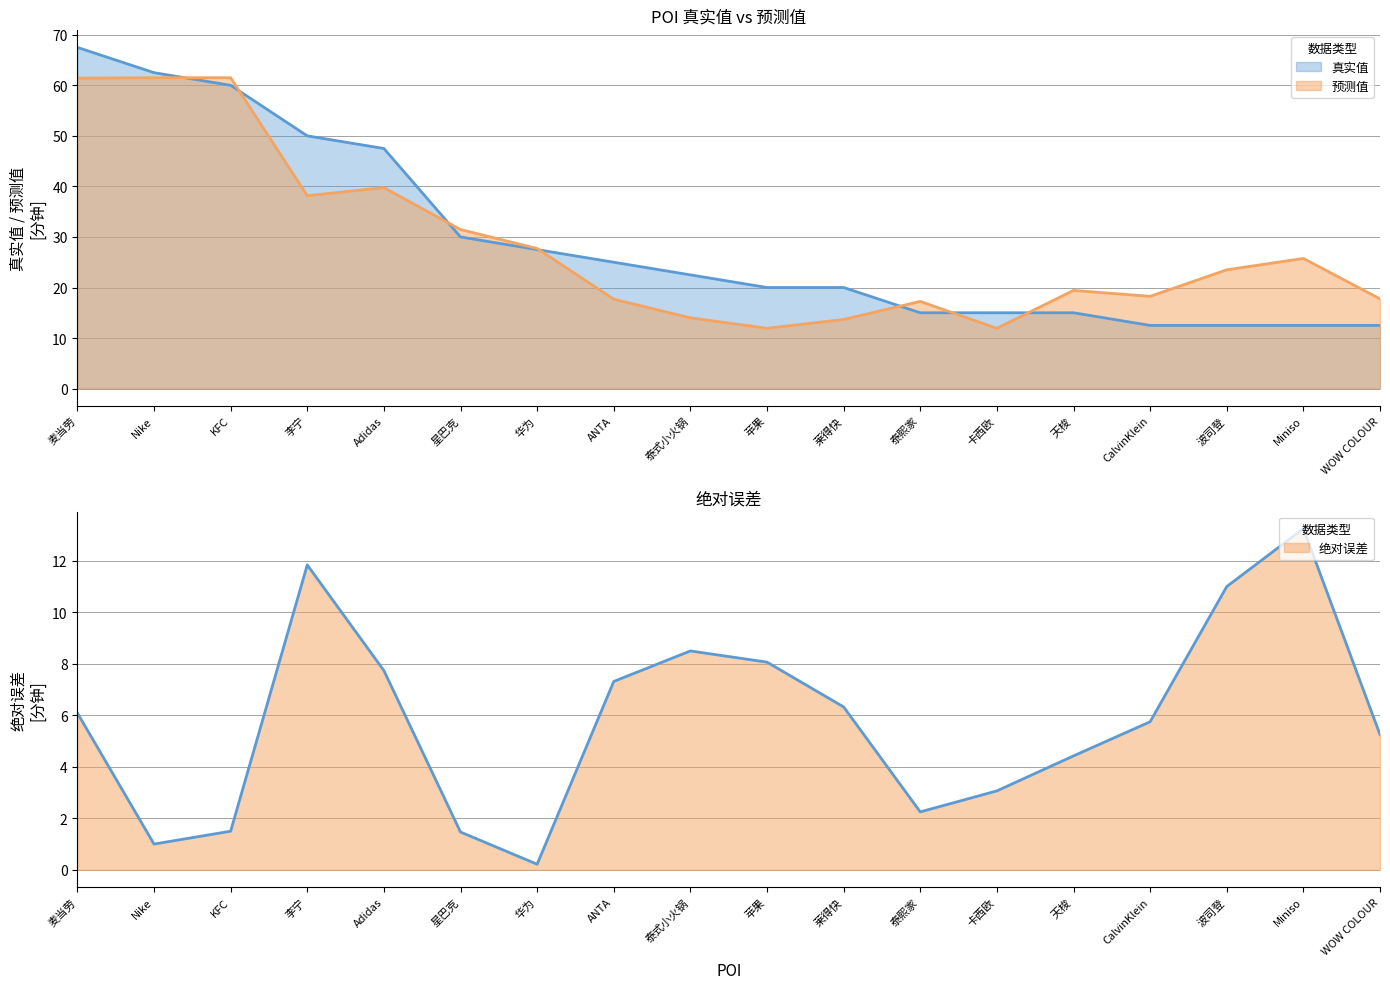

Which category has the lowest value across all series?

华为